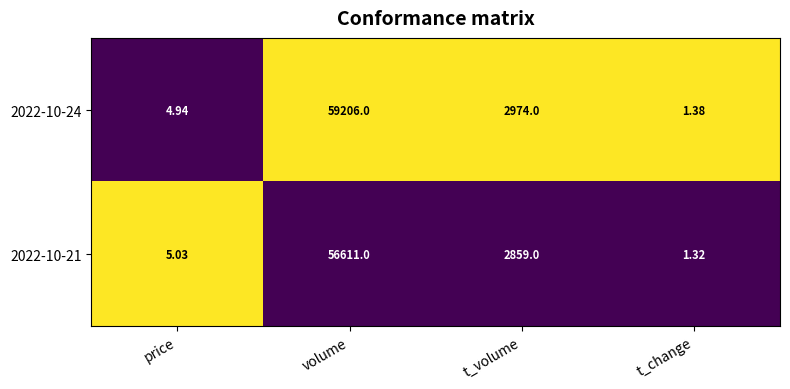

Where does the 2022-10-24 series first go above 2974?

volume